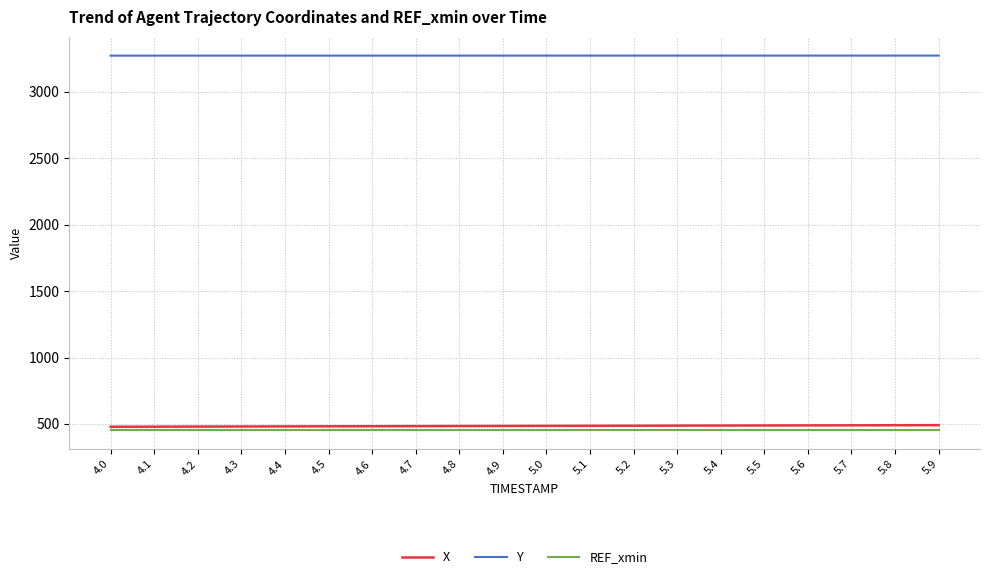

True or false: REF_xmin and Y cross at least once.

False